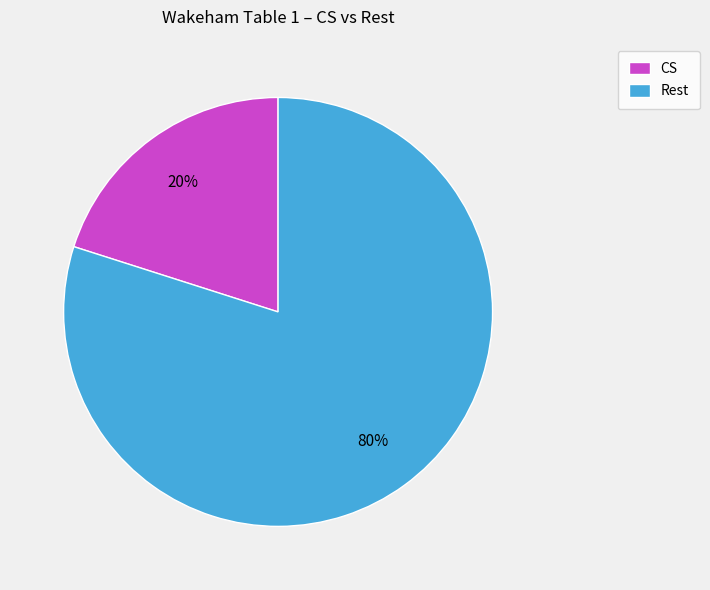

How many slices are in this pie chart?

2